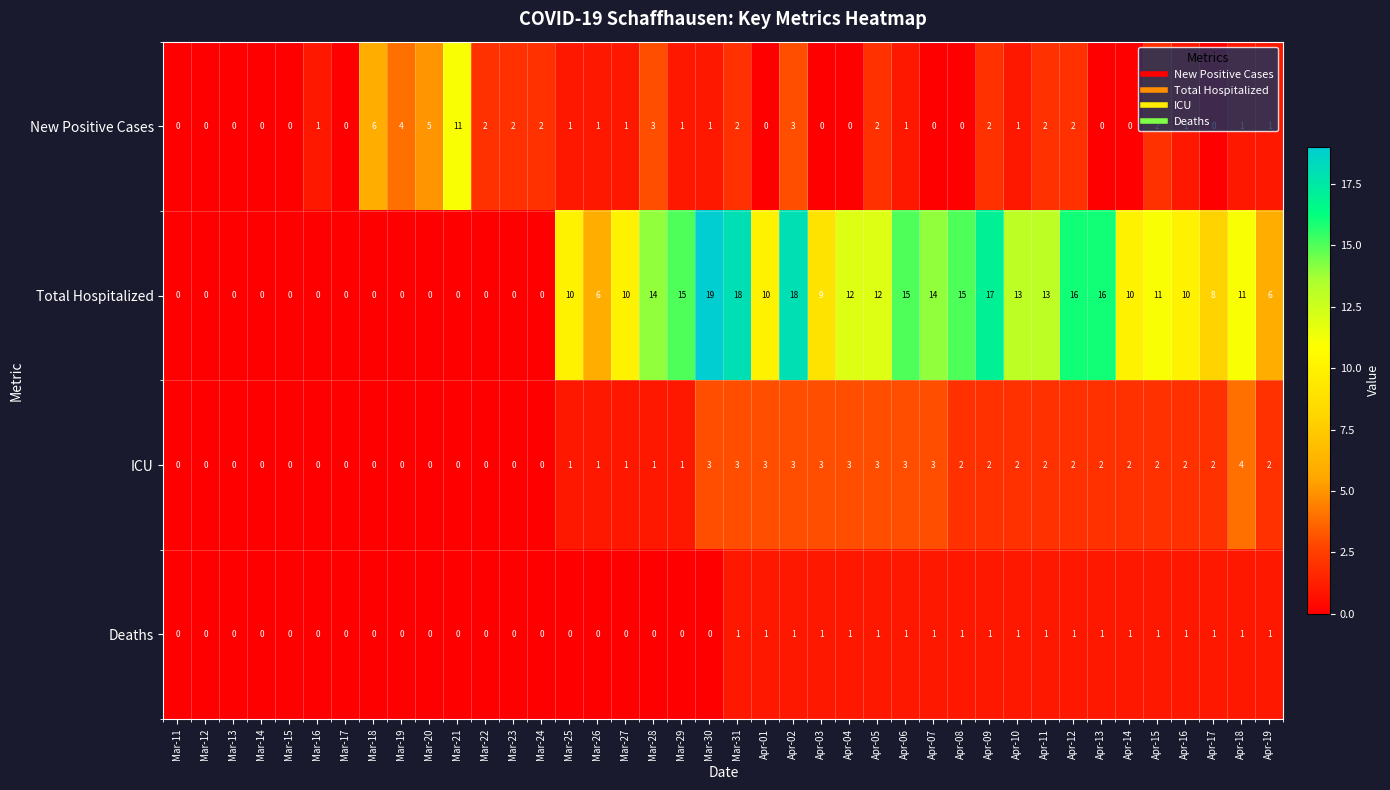

Which series has the largest total across all categories?

Total Hospitalized